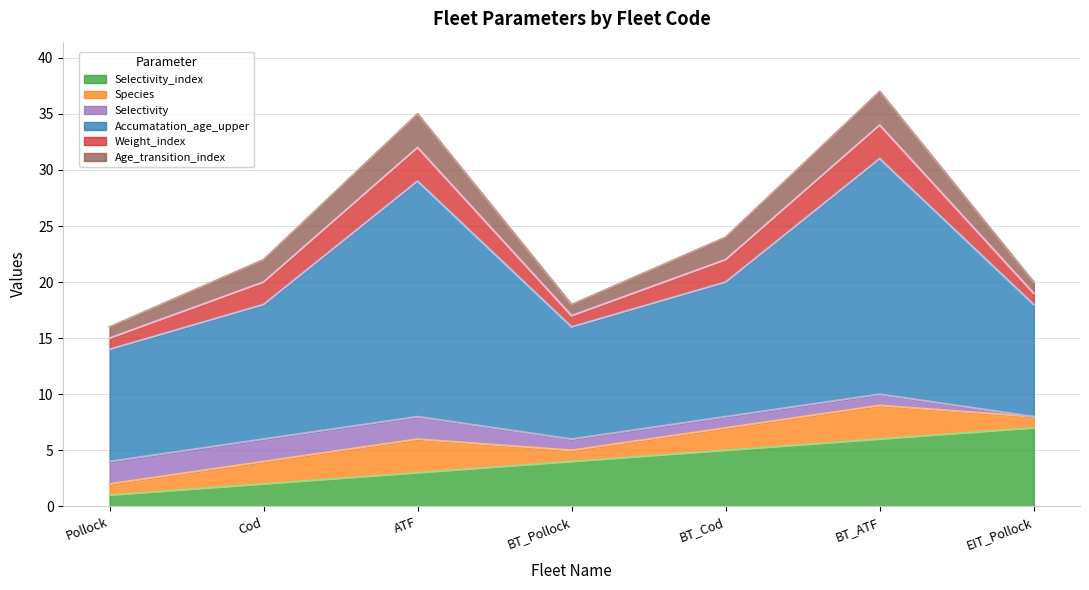

Which series has the largest total across all categories?

Accumatation_age_upper